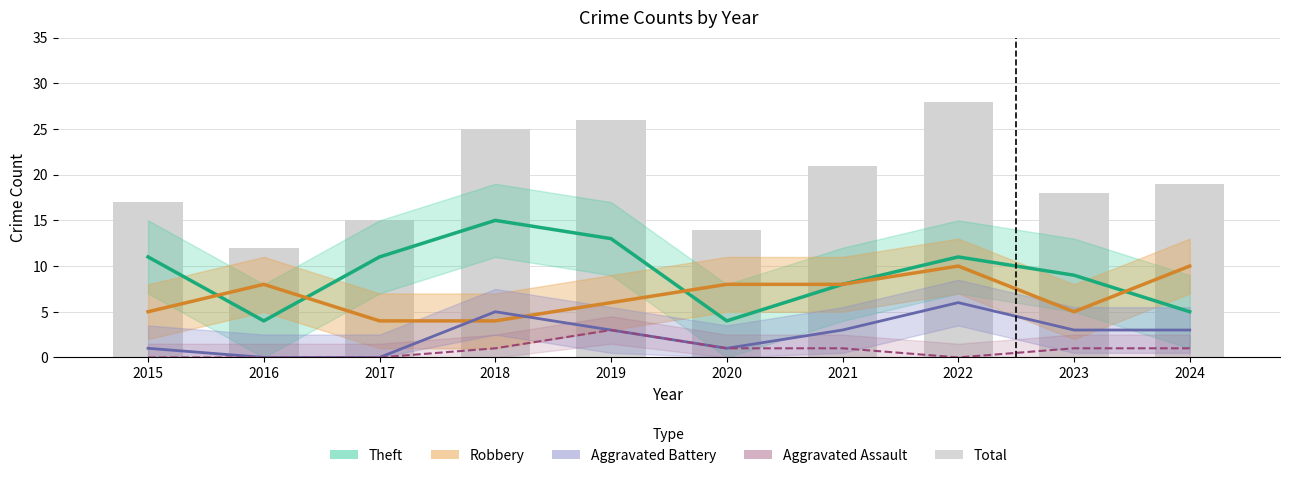

Reading left to right, what are all the values shown in this chart?

17	12	15	25	26	14	21	28	18	19